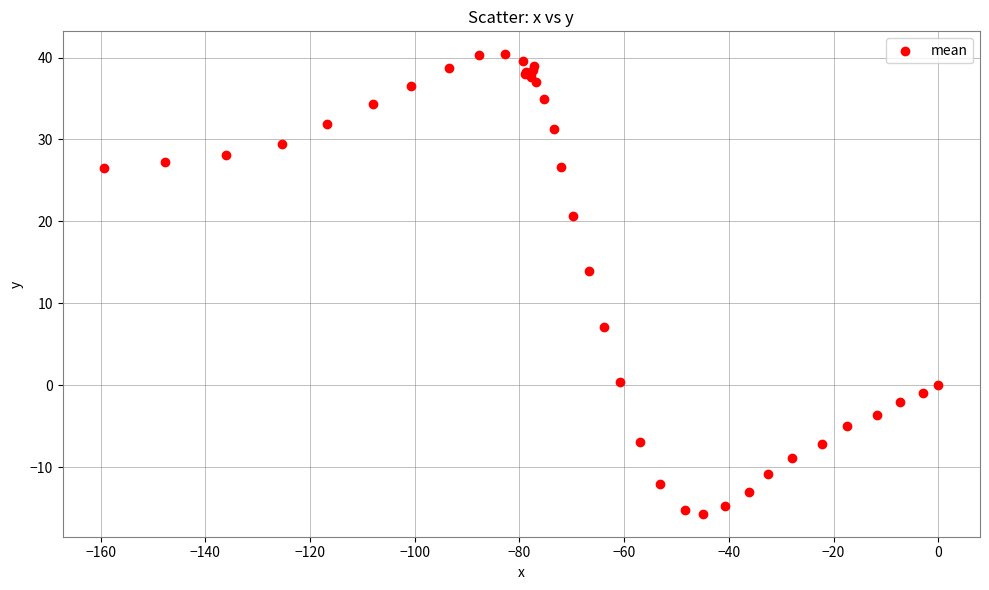

What Y value in the scatter plot is closest to 12?

13.9